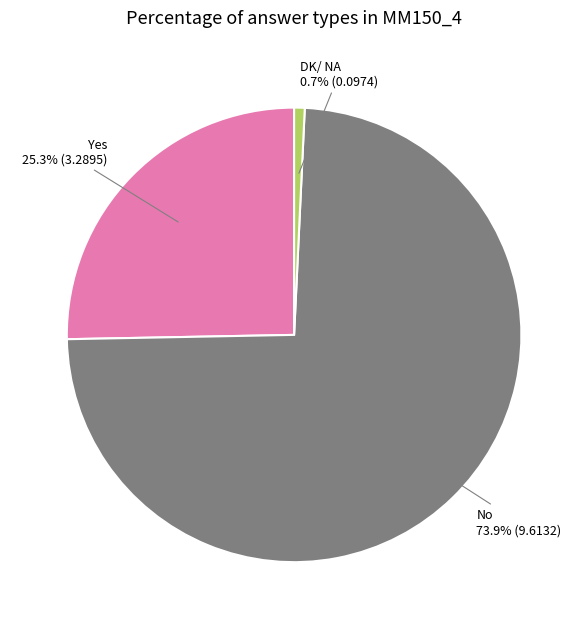

Is the sum of DK/ NA and Yes greater than half?

No